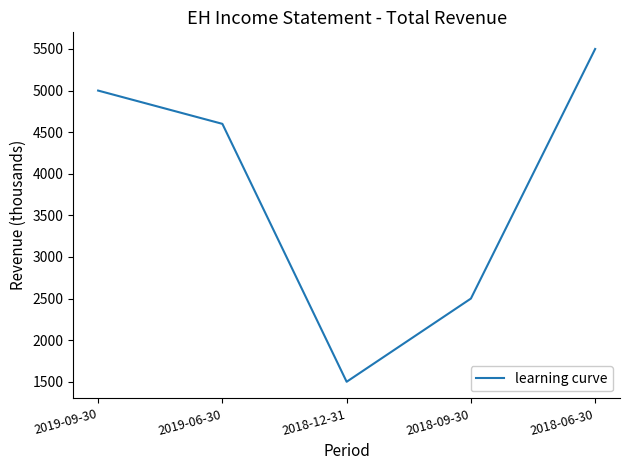

Reading left to right, transcribe all the data shown in this chart.

5000	4600	1500	2500	5500